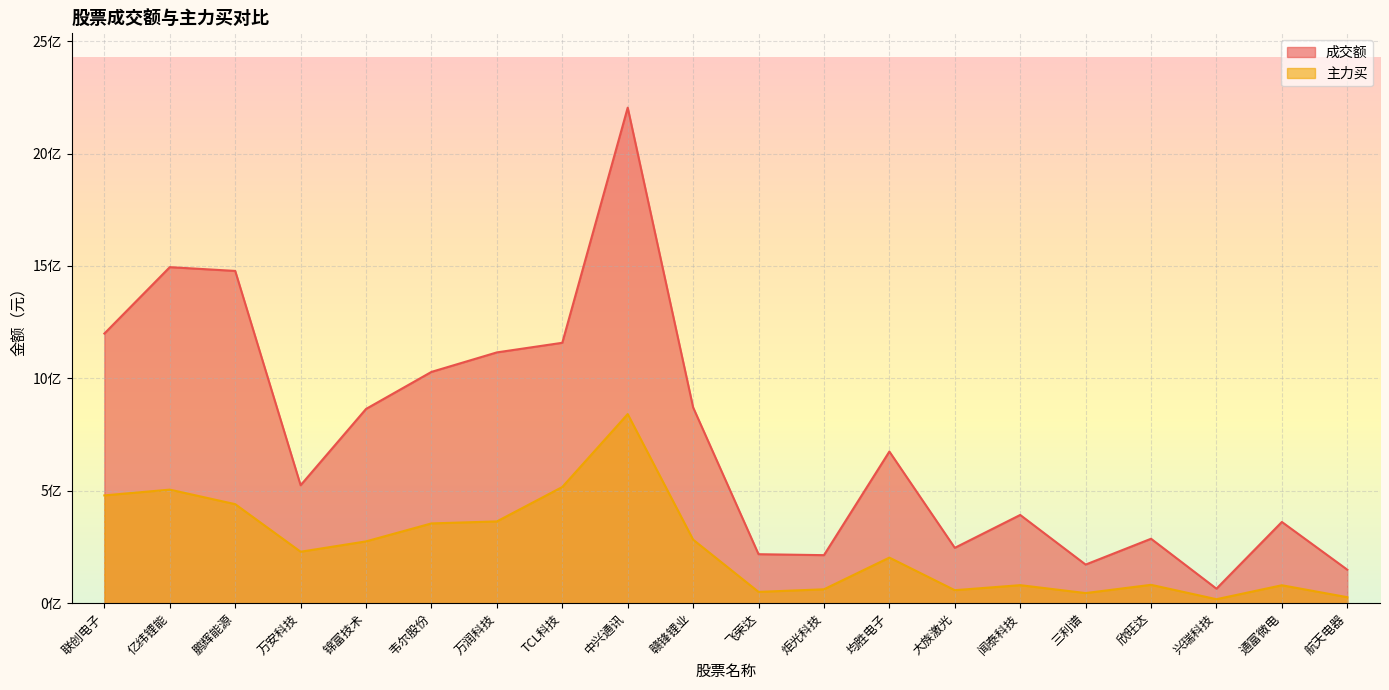

What is the total value across all series at 锦富技术?

1138826383